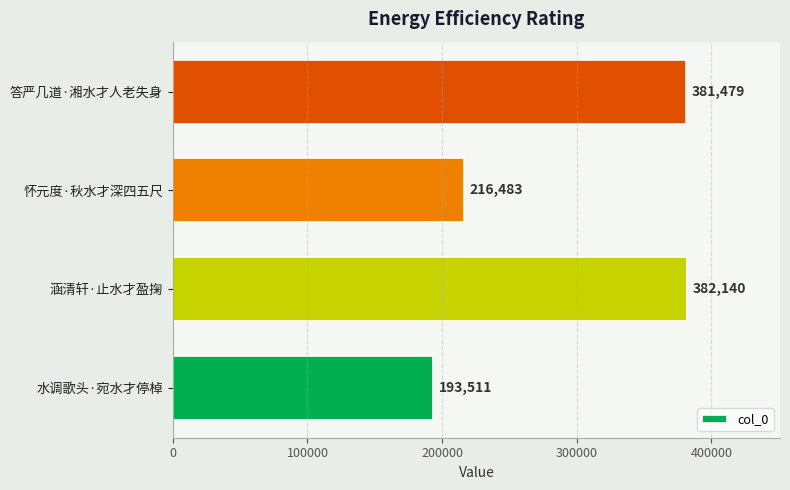

At which category does the chart reach its peak across all series?

涵清轩·止水才盈掬